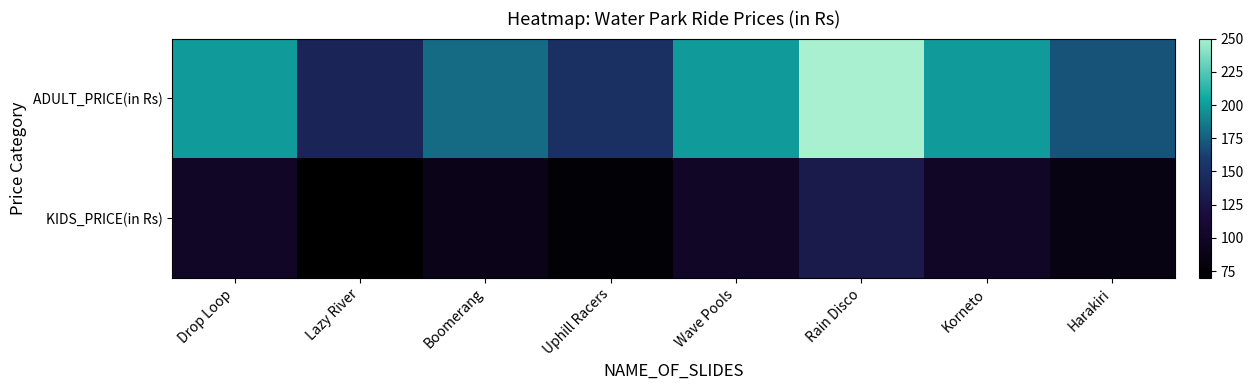

Between Uphill Racers and Rain Disco, which series saw the biggest shift?

ADULT_PRICE(in Rs)